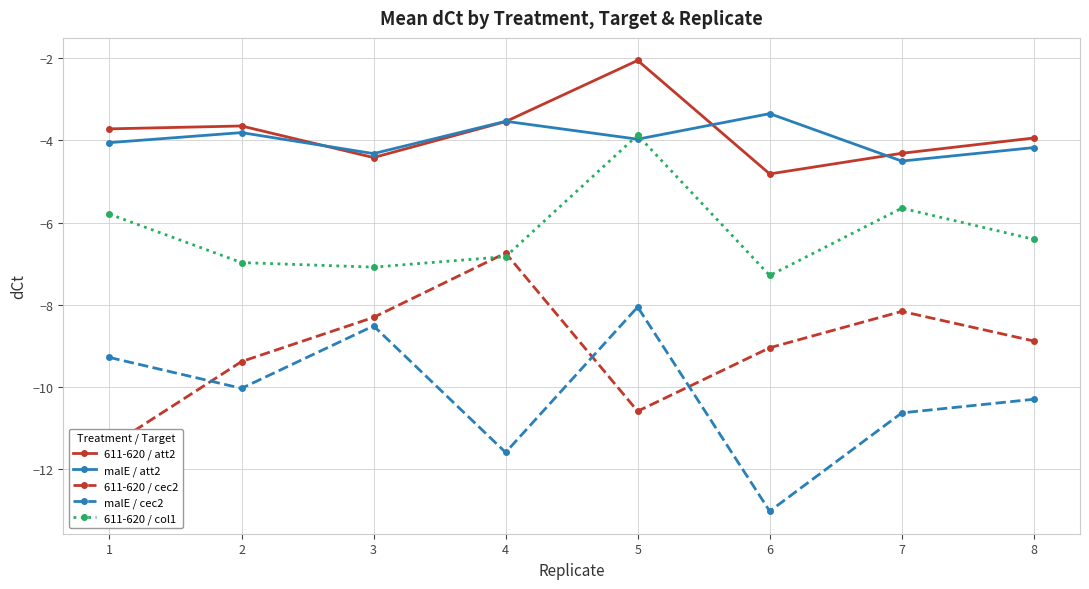

Is it true that 611-620 / cec2 equals -5.0 at 3?

False